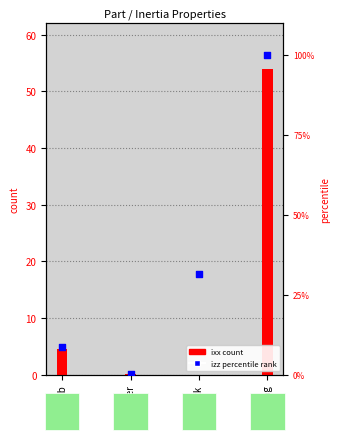

Is the value of ixx (count) at stab greater than the value of izz percentile rank at stick?

No